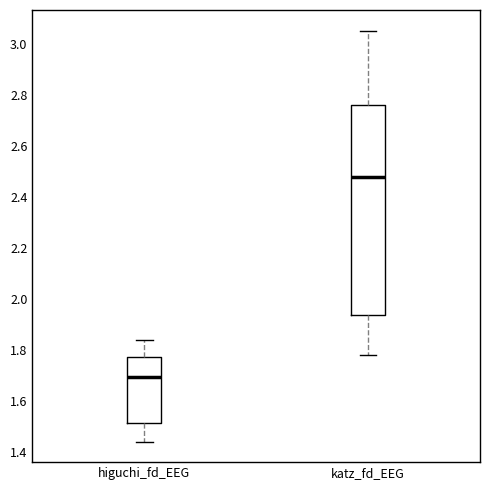

Where does the median line of the box for katz_fd_EEG sit on the y-axis? The values are not printed on the chart, so give them approximately, as read against the axis.

2.48